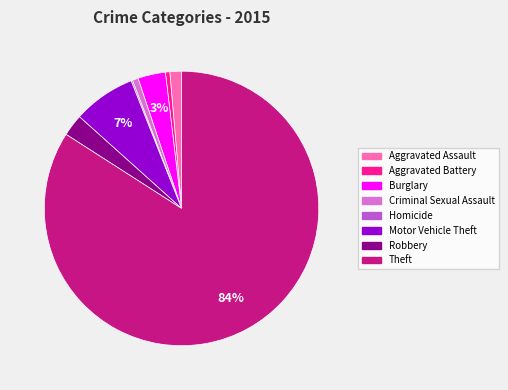

To the nearest percent, what is the difference between the largest and smallest slice percentages?

84%